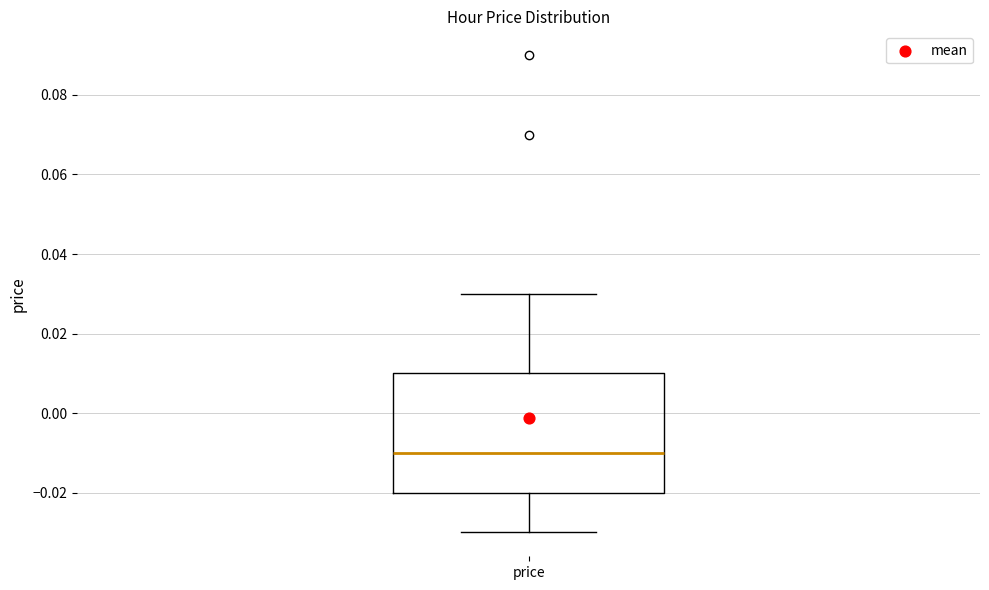

Where is the upper edge of the box for price on the y-axis? The values are not printed on the chart, so give them approximately, as read against the axis.

0.01